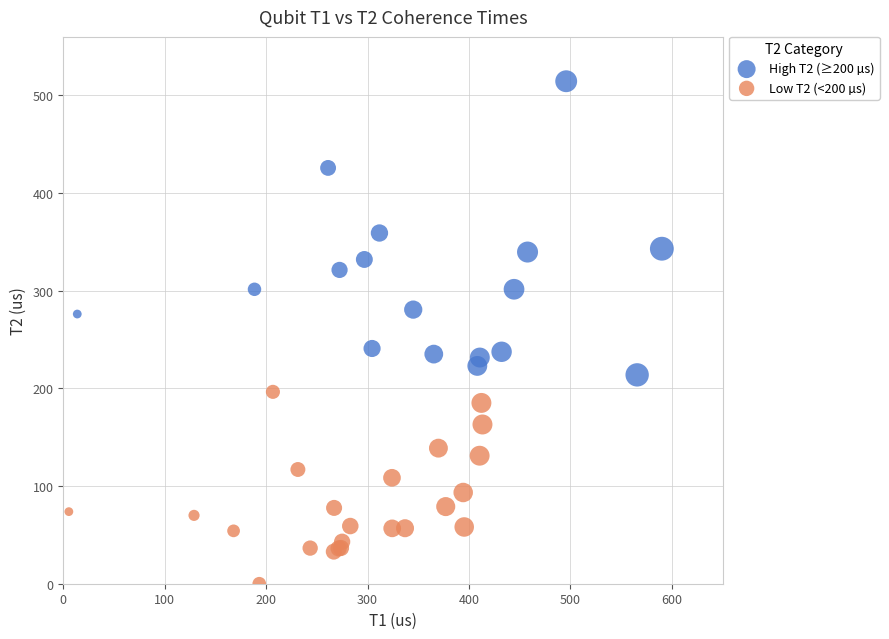

Which series has the largest Y range (max minus min)?

High T2 (≥200 µs)